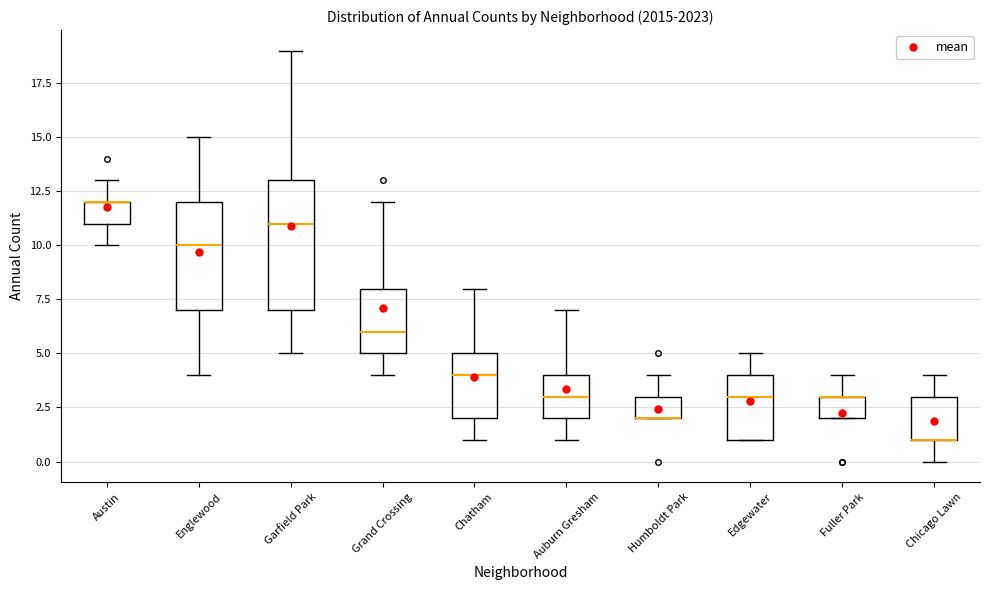

Where does the median line of the box for Edgewater sit on the y-axis? The values are not printed on the chart, so give them approximately, as read against the axis.

3